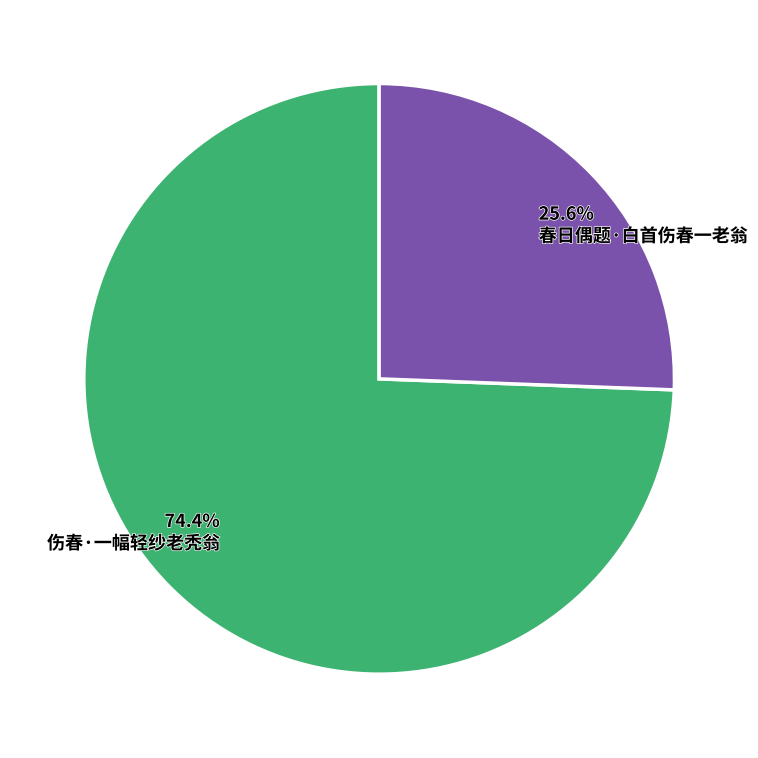

The 春日偶题·白首伤春一老翁 slice represents 26% of the pie. True or false?

True